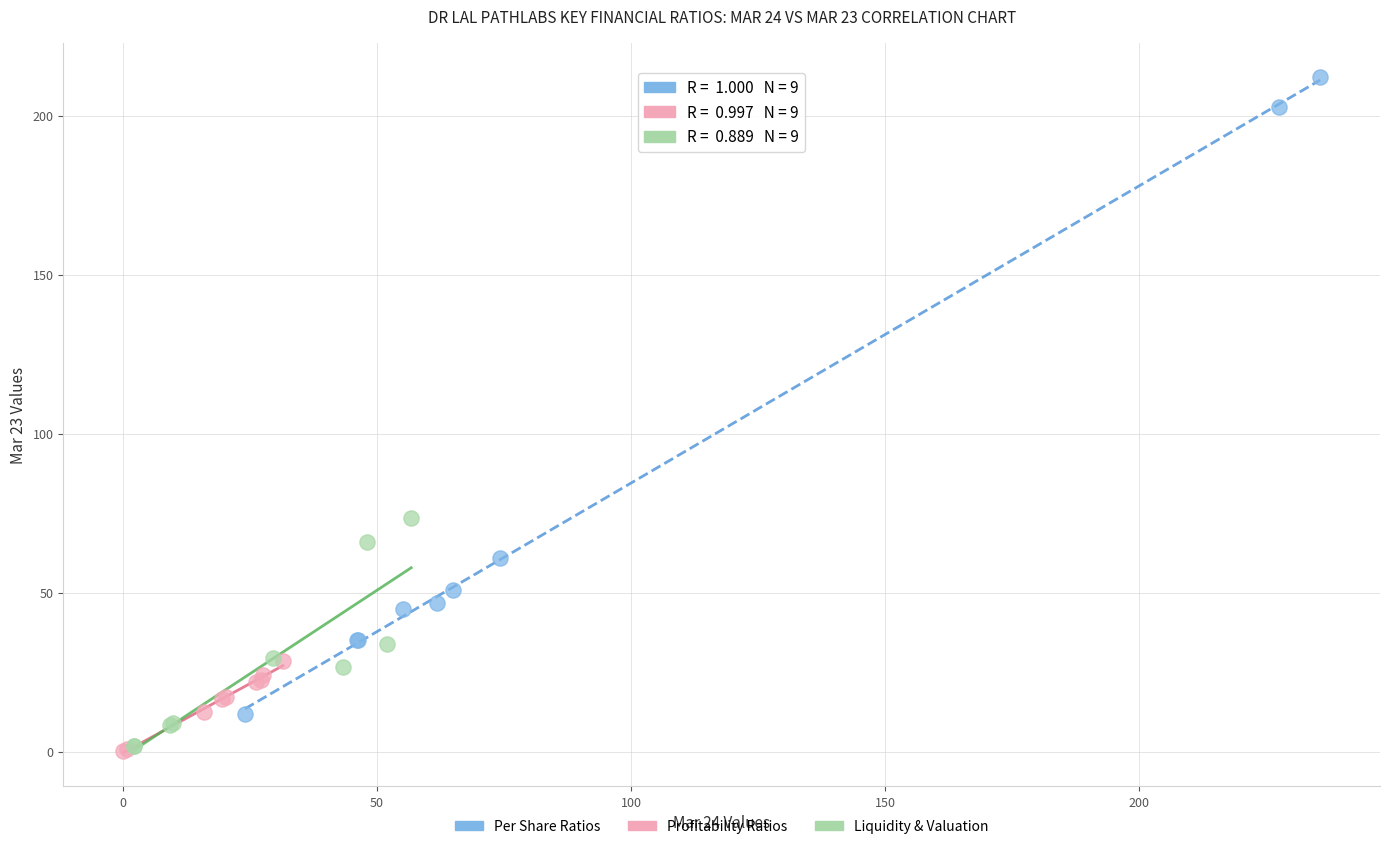

Which series reaches the maximum Y coordinate?

Per Share Ratios